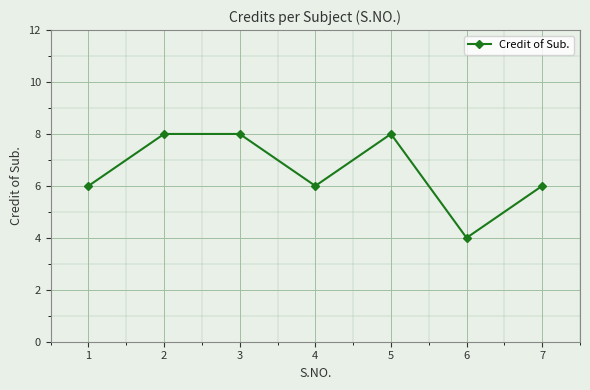

What is the difference between the maximum and minimum values?

4